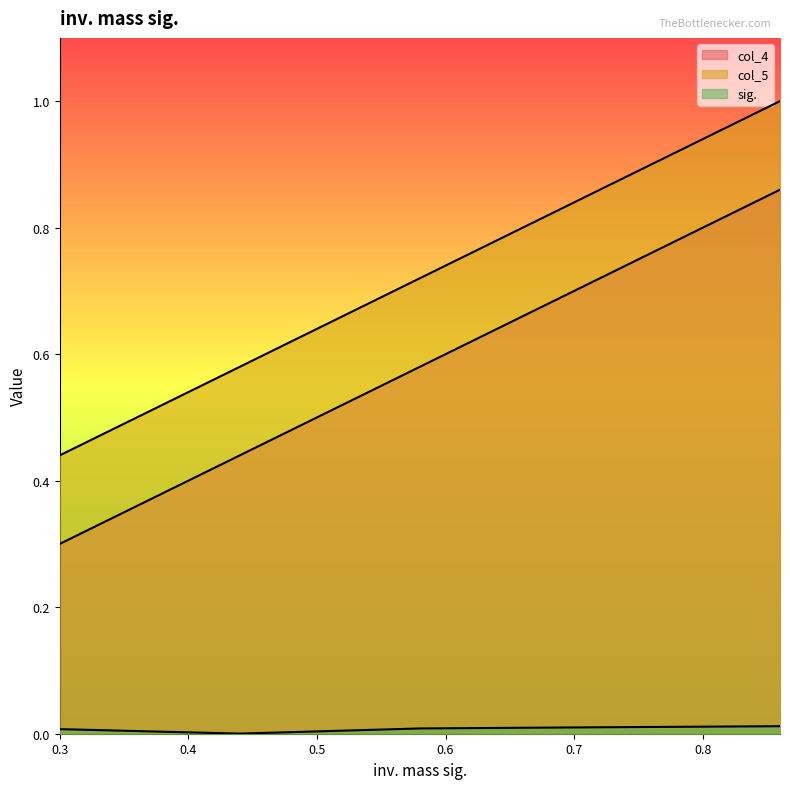

What is the total value across all series at 0.58?

1.3